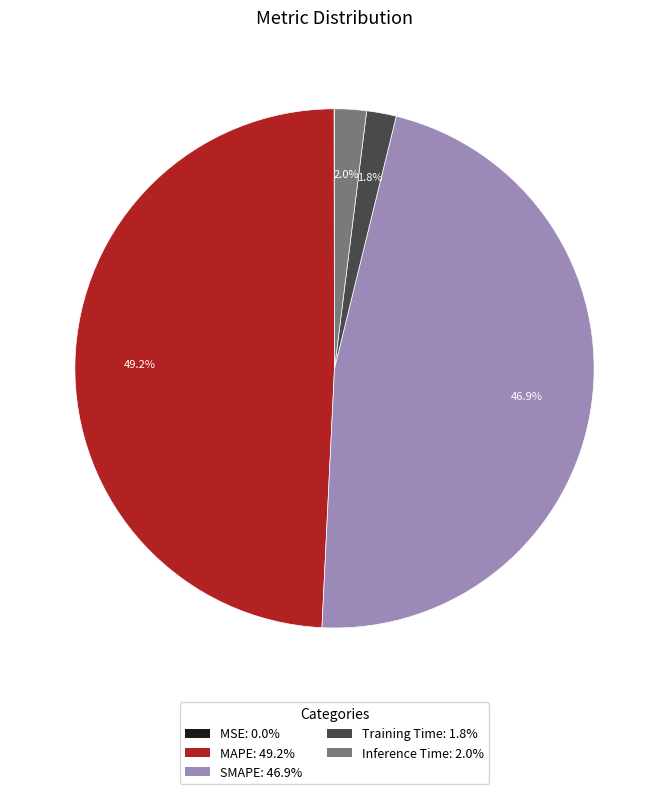

What is the largest slice in the pie chart?

MAPE